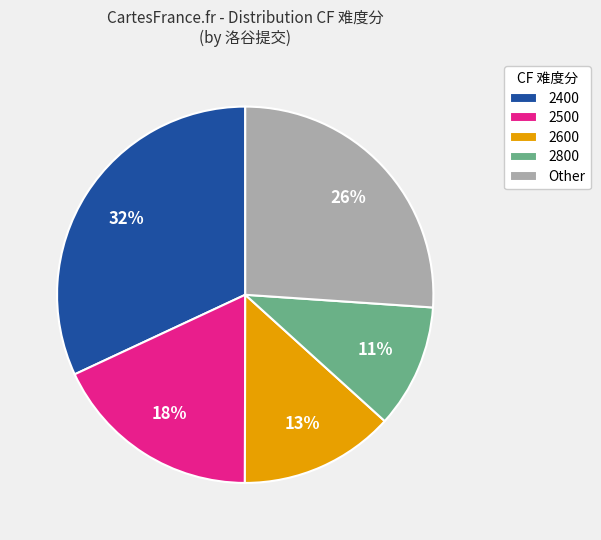

To the nearest percent, what portion does 2400 represent?

32%